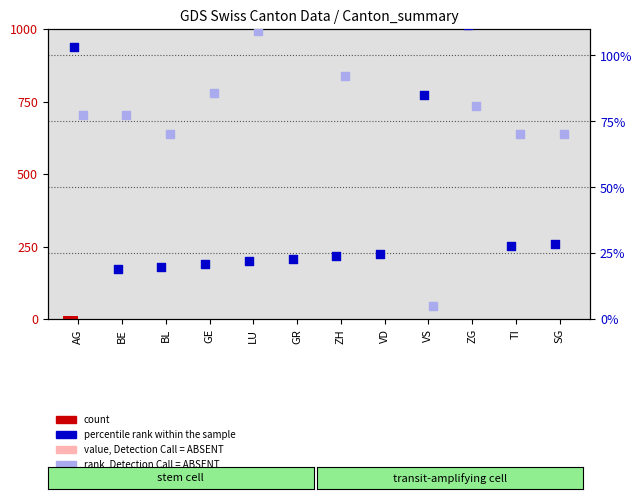

At how many categories does at least one series exceed 34?

12